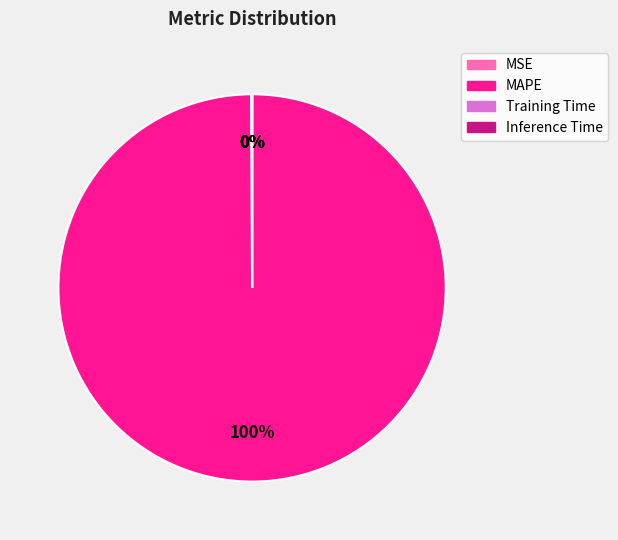

Is there a majority slice in this chart?

Yes